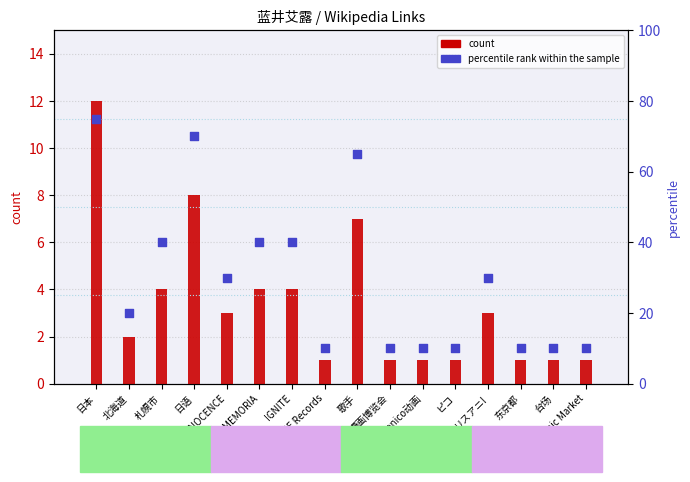

Which series has the largest Y range (max minus min)?

percentile rank within the sample